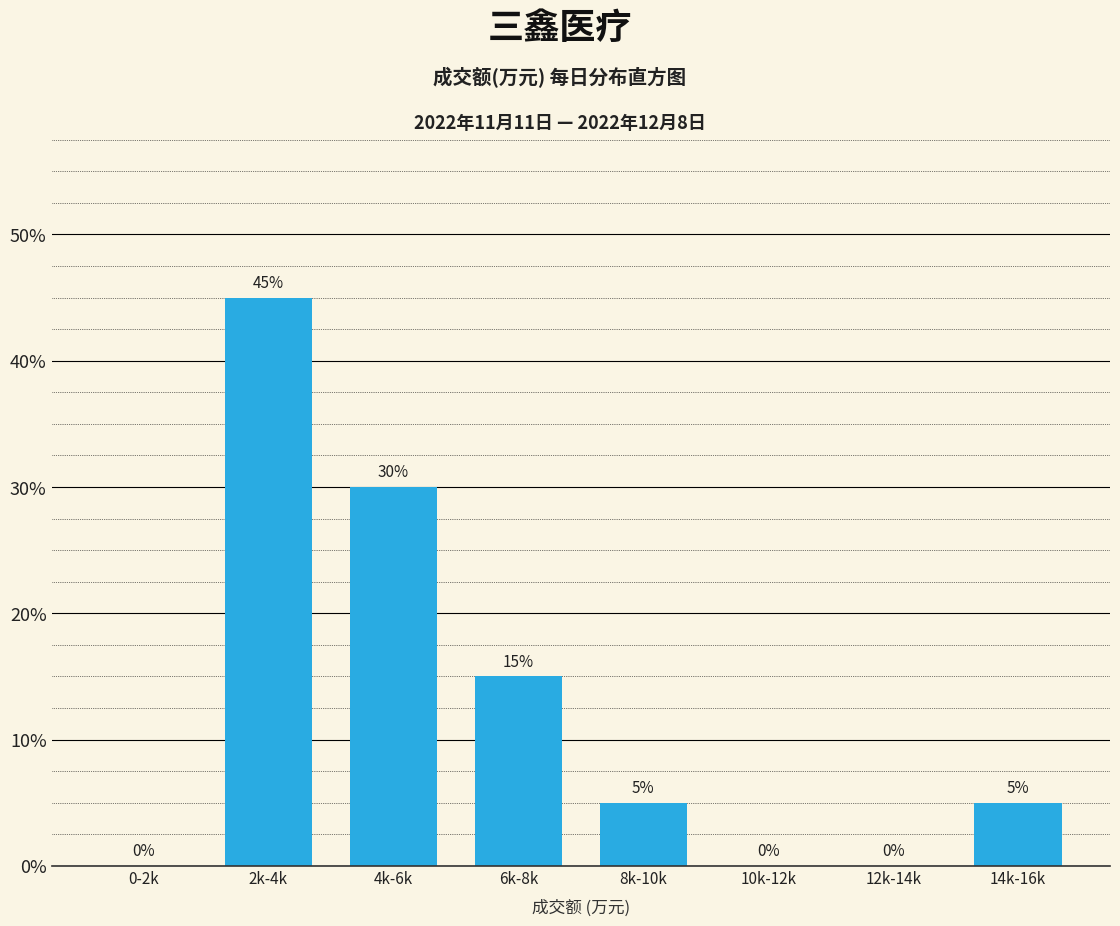

Are the bars horizontal?

No